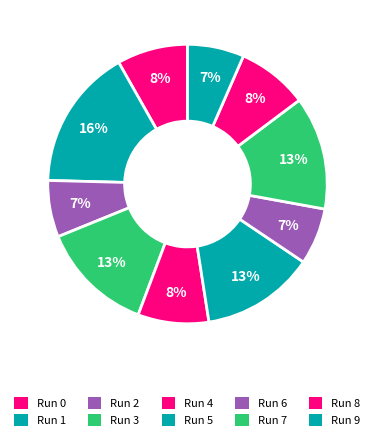

To the nearest percent, what percentage of the pie is Run 5?

13%